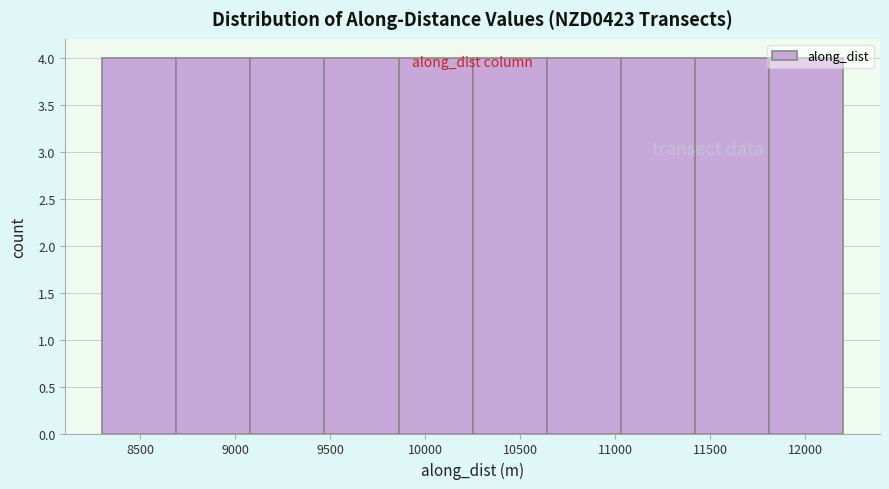

How tall is the bar that spans 9850 to 10250 on the x-axis? Neither the bar edges nor the heights are printed on the chart, so give them approximately, as read against the axes.

4